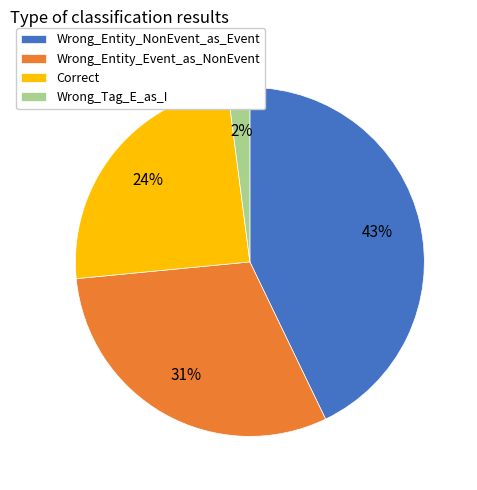

How many segments does this pie chart have?

4